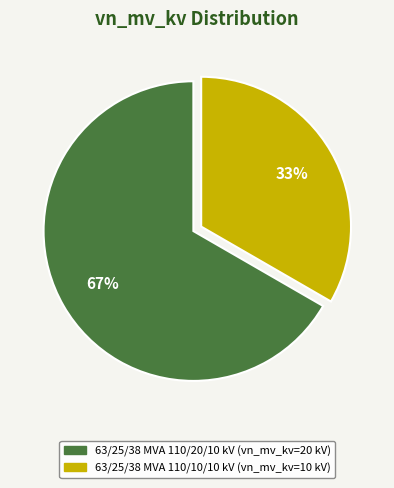

Rank the categories by value from lowest to highest.

63/25/38 MVA 110/10/10 kV, 63/25/38 MVA 110/20/10 kV